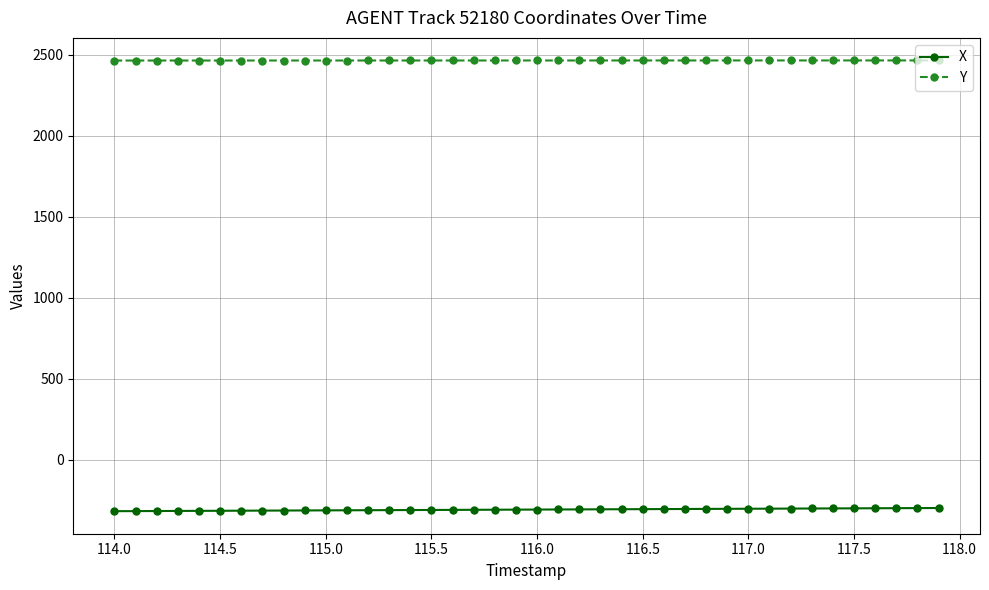

Rank the series by their maximum value, from highest to lowest.

Y, X